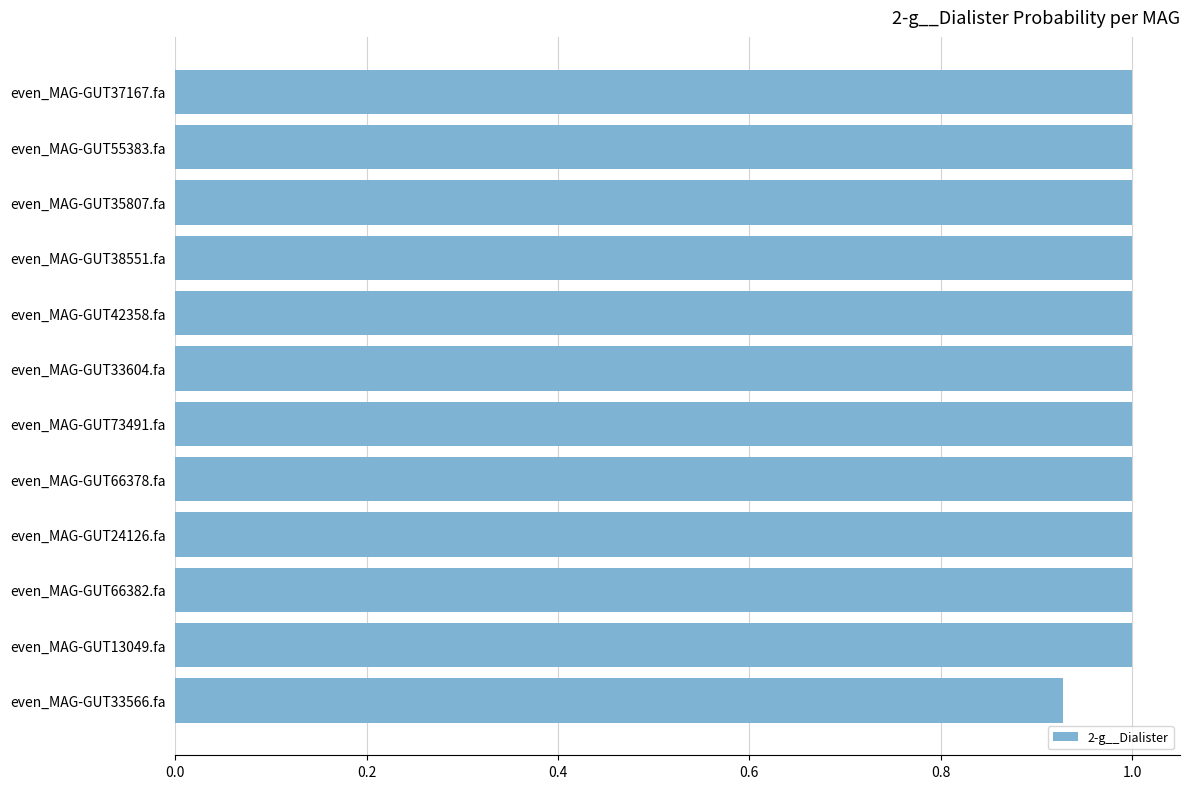

What is the average value?

1.0